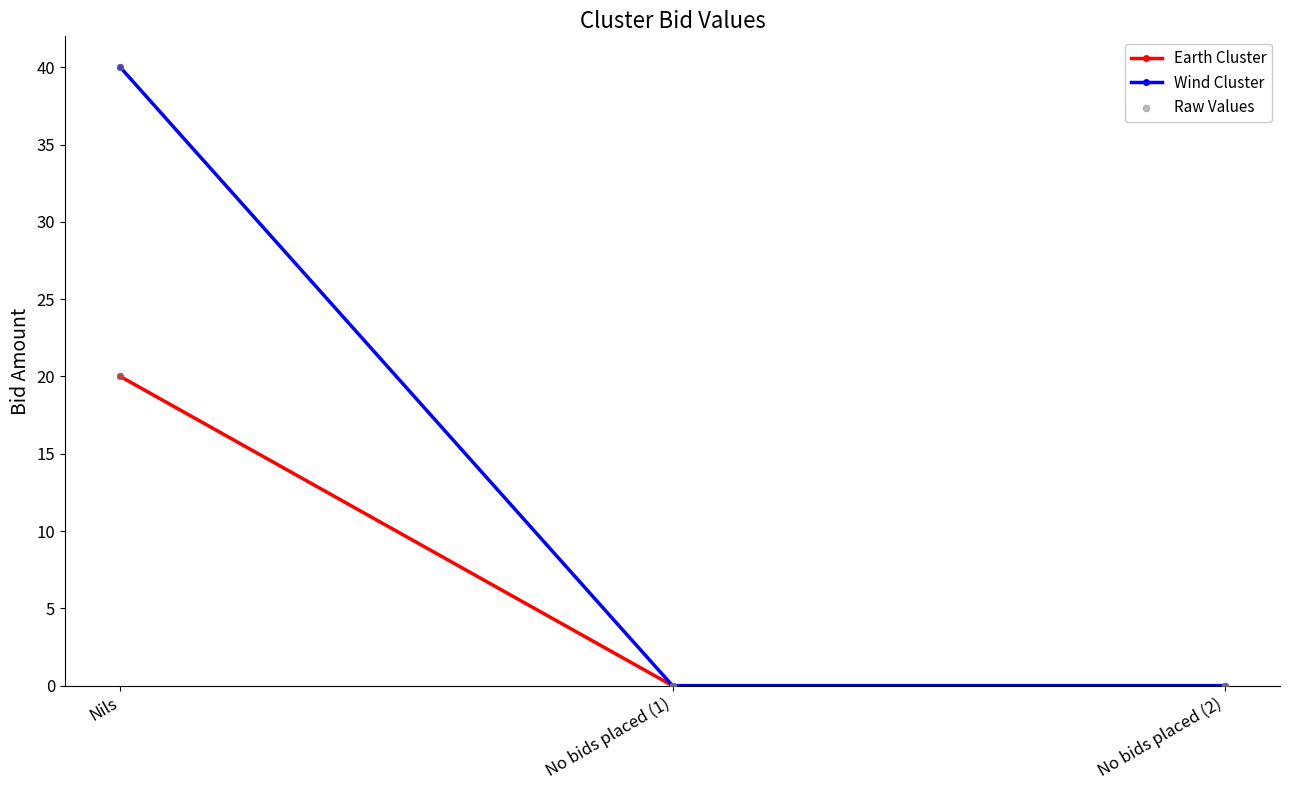

Which series has the largest total across all categories?

Wind Cluster